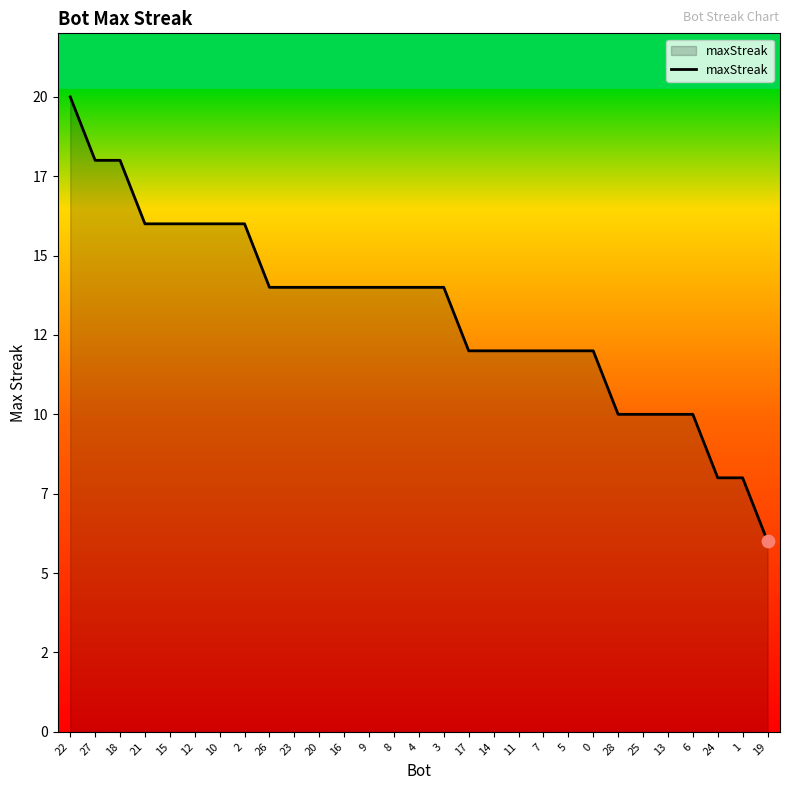

Between 26 and 28, which is larger?

26